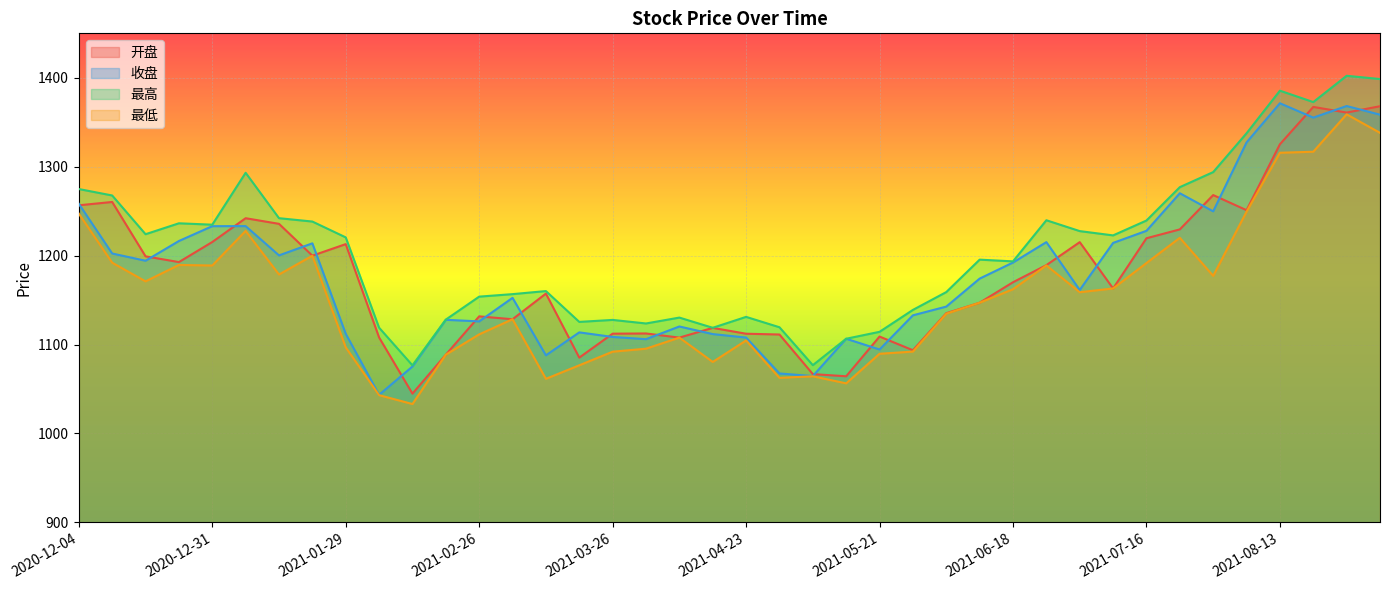

In 最高, how many points are higher than both neighbors (excluding endpoints)?

10